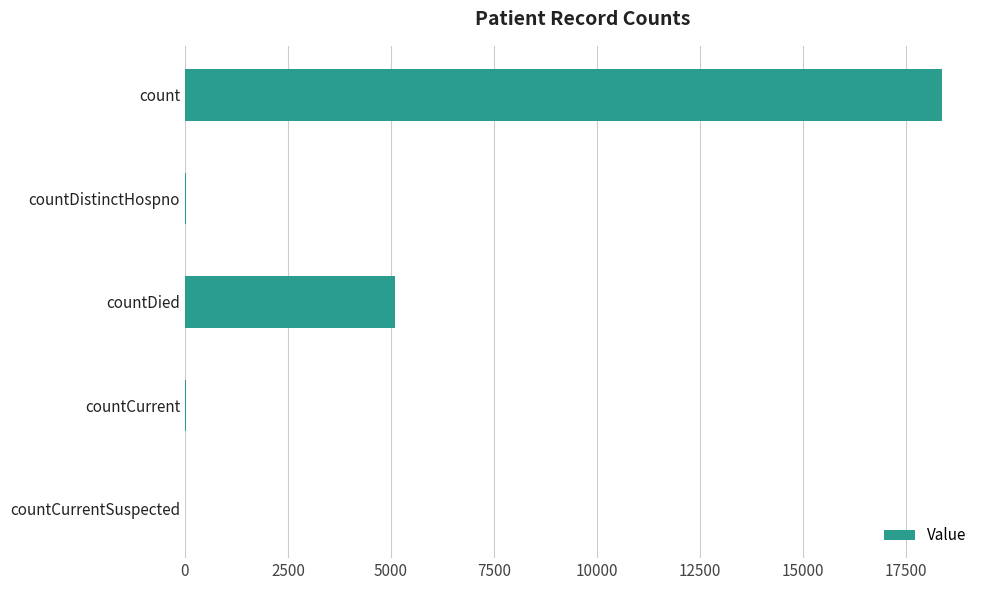

Which category has the highest value across all series?

count